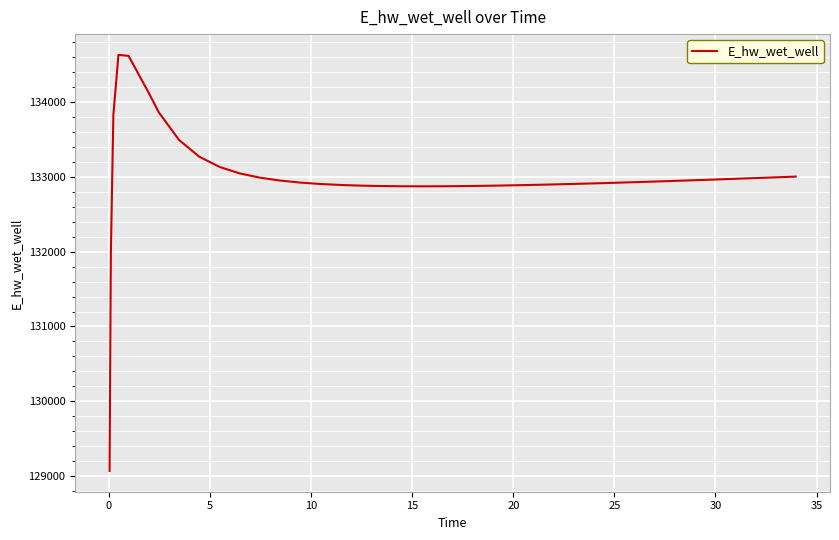

How many lines are shown in the chart?

1